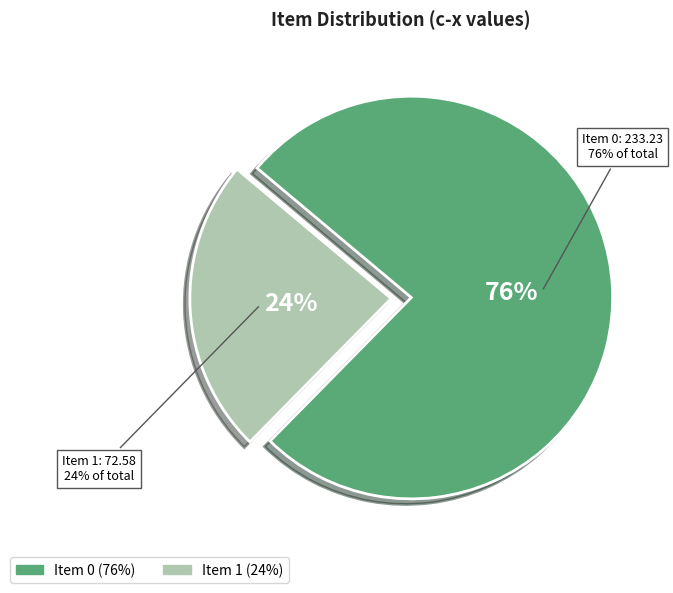

How many slices are in this pie chart?

2